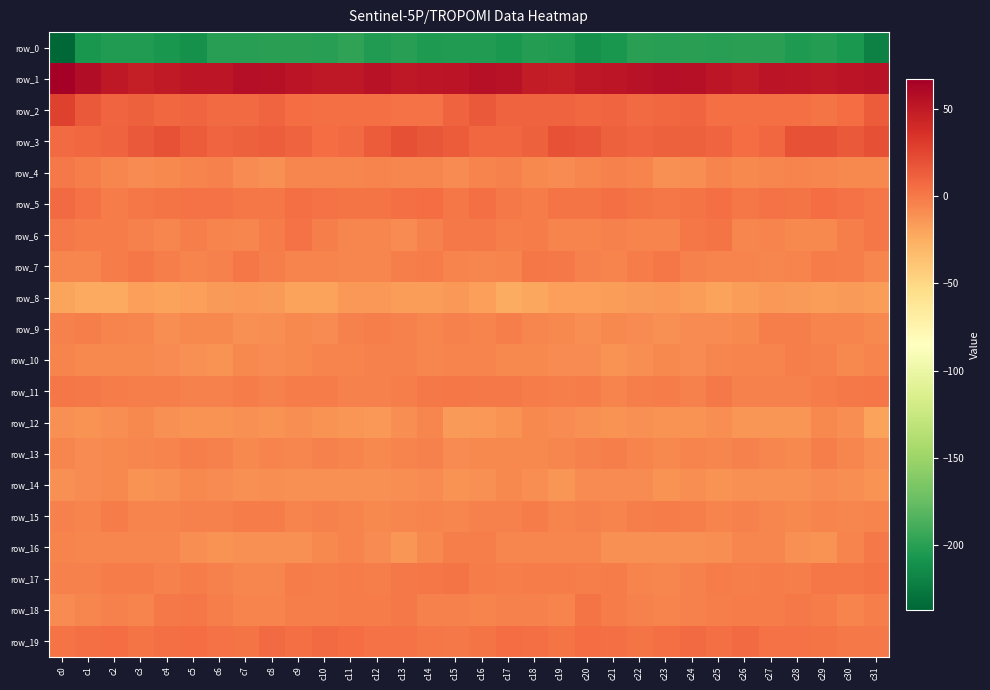

What is the difference between the row_3 values at c17 and c16?

0.2